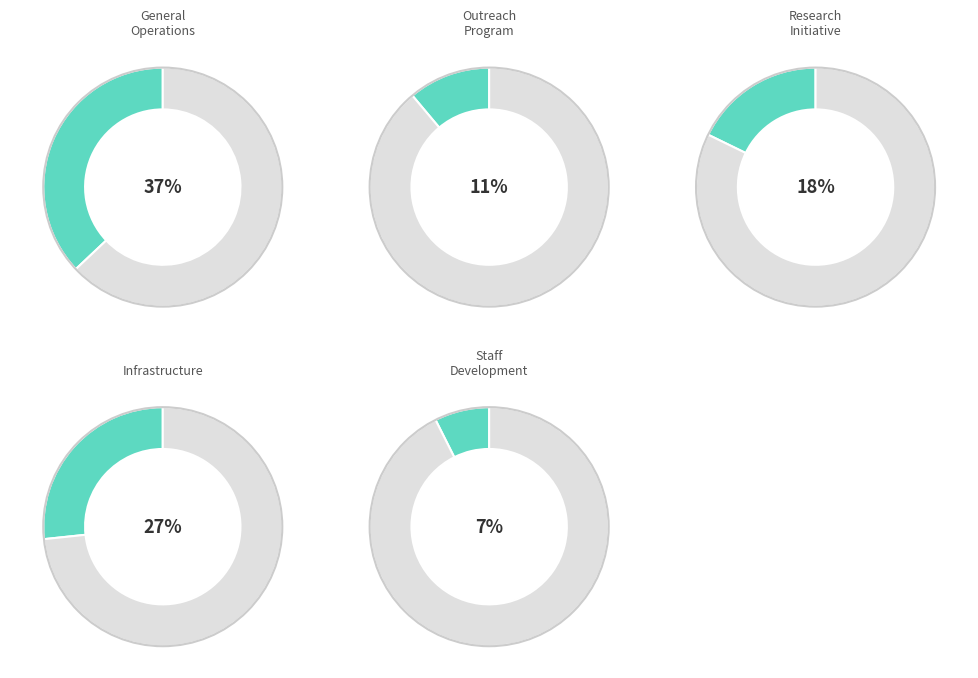

To the nearest percent, what portion does Outreach Program represent?

11%